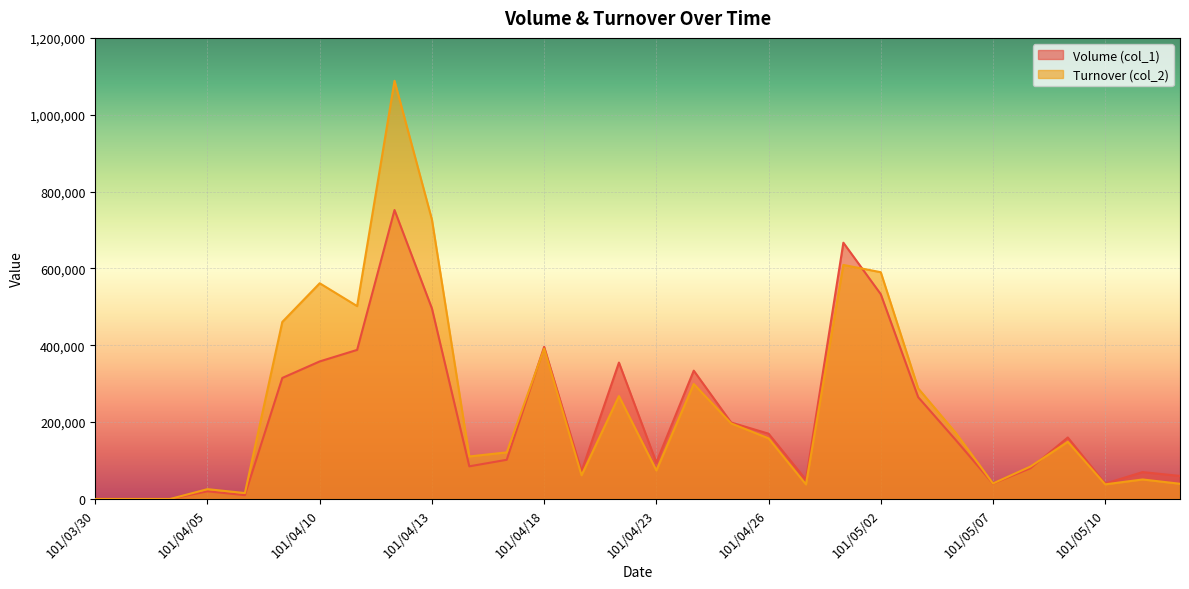

True or false: Turnover (col_2) has more than 2 points higher than both neighbors.

True